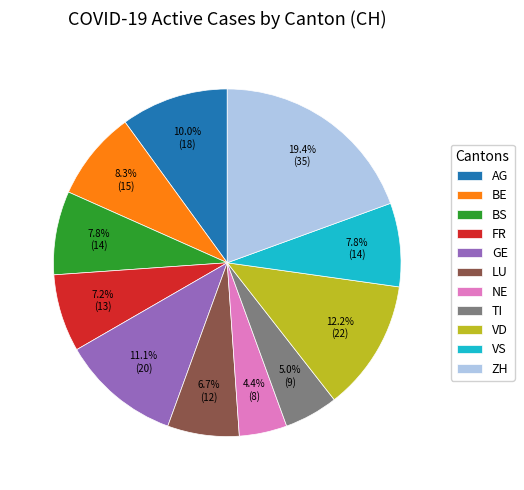

What percentage is the BS slice, to the nearest percent?

8%